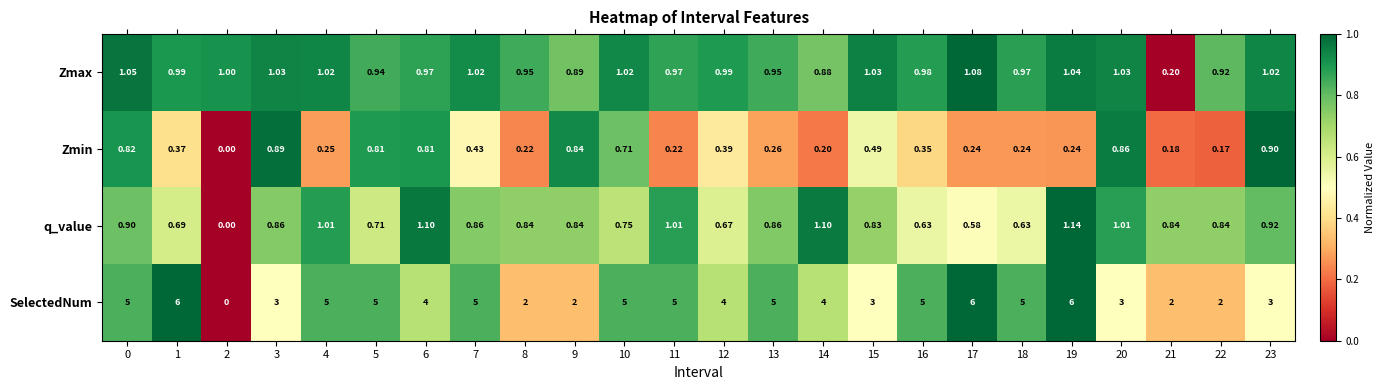

Which series has the largest total across all categories?

SelectedNum